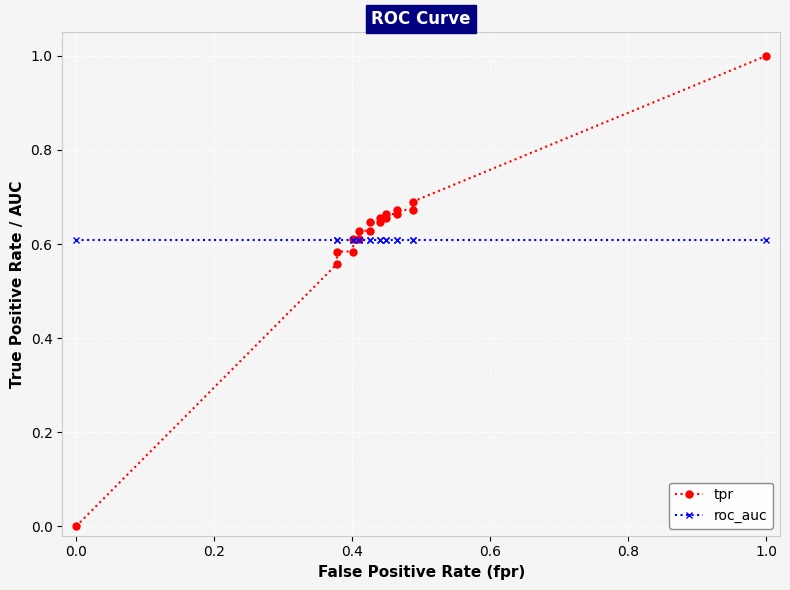

True or false: tpr has more than 1 interior local peaks.

False